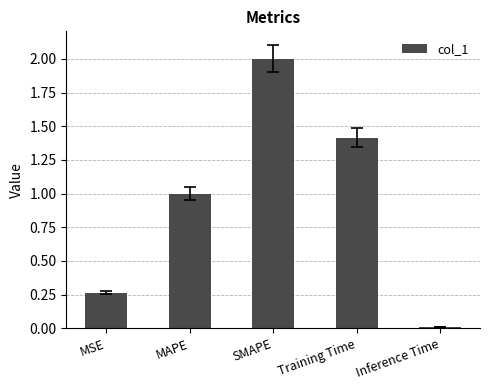

What is the difference between the values at Inference Time and MAPE?

1.0